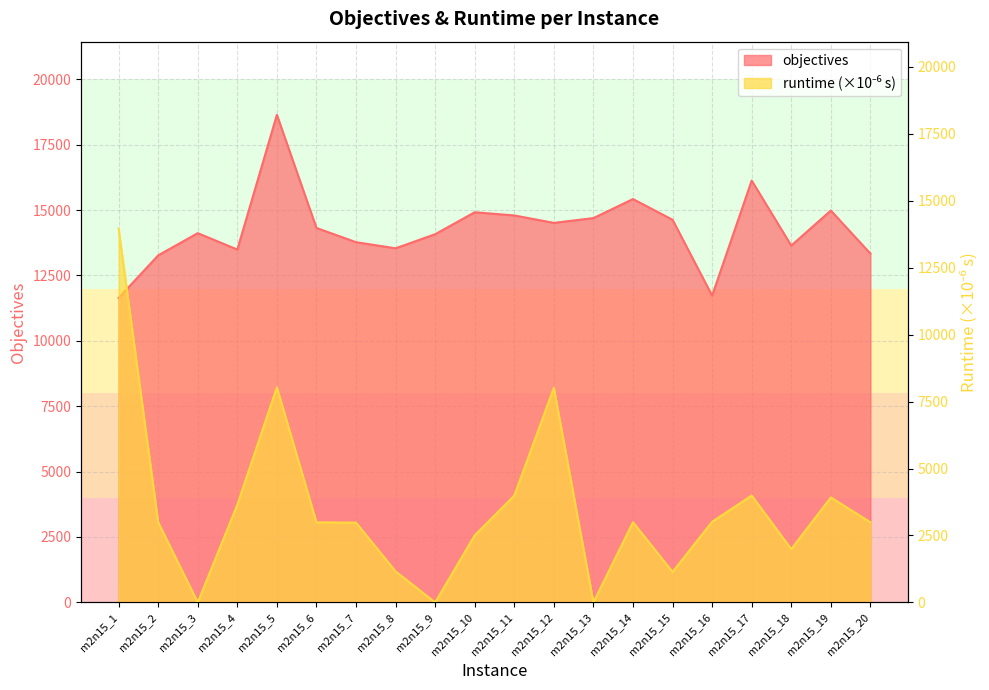

Is the value of objectives at m2n15_7 greater than the value of runtime at m2n15_14?

Yes